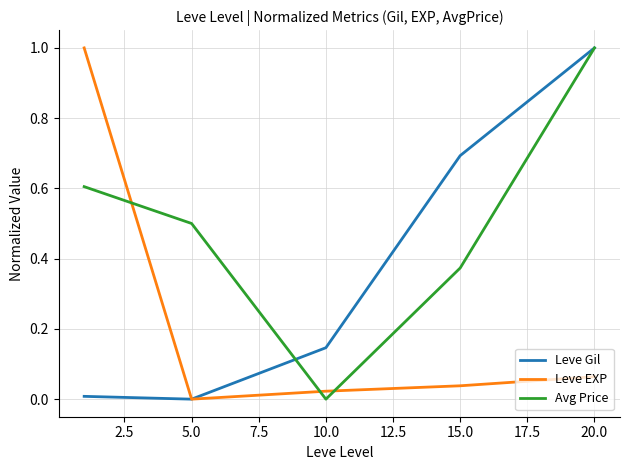

What are all the series names shown in the legend?

Leve Gil, Leve EXP, Avg Price